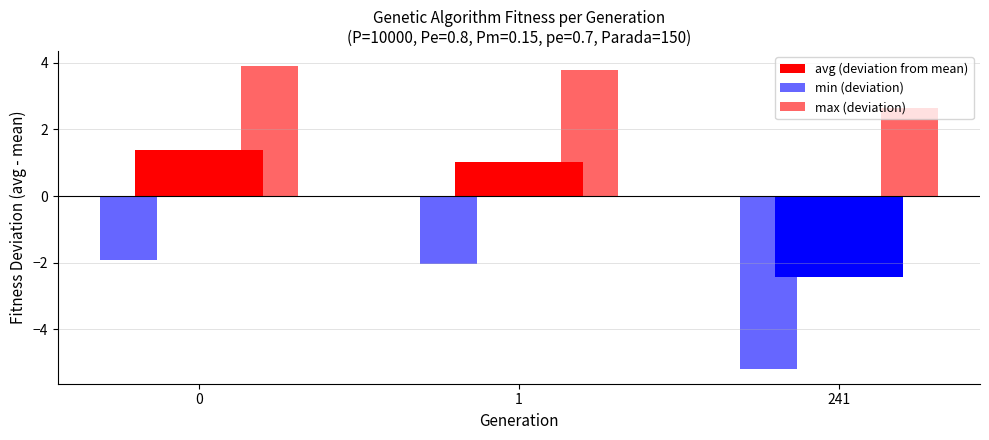

Are the bars horizontal?

No